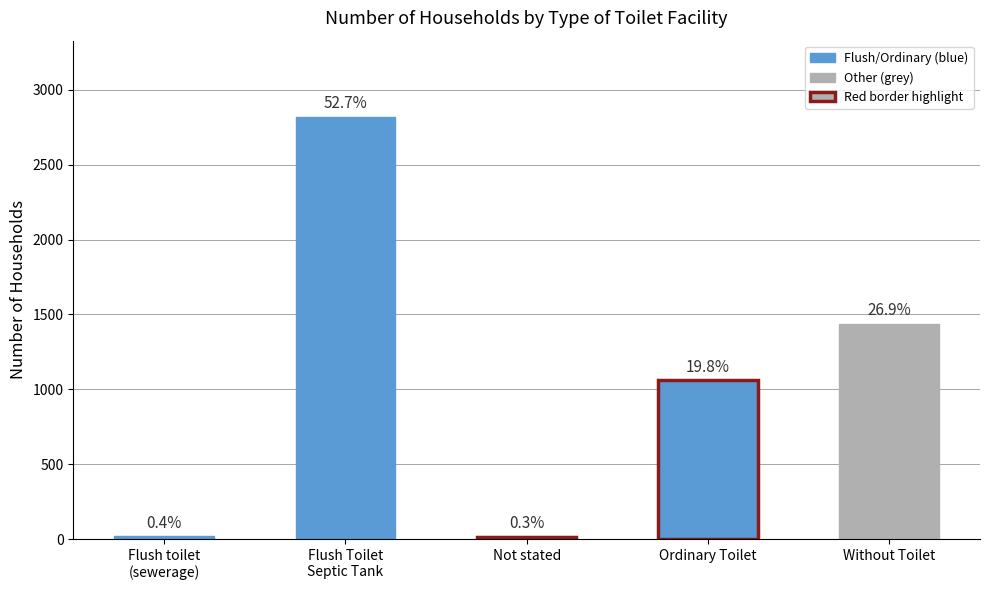

What is the label of the 4th bar from the right?

Flush Toilet
Septic Tank